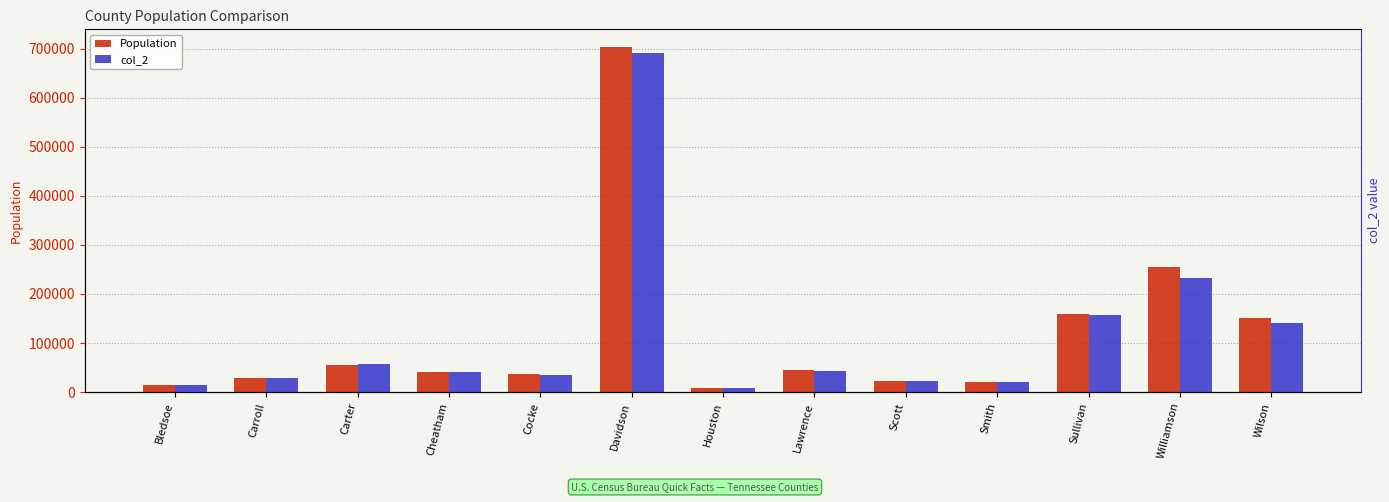

List the series in order of their overall mean, highest first.

Population, col_2